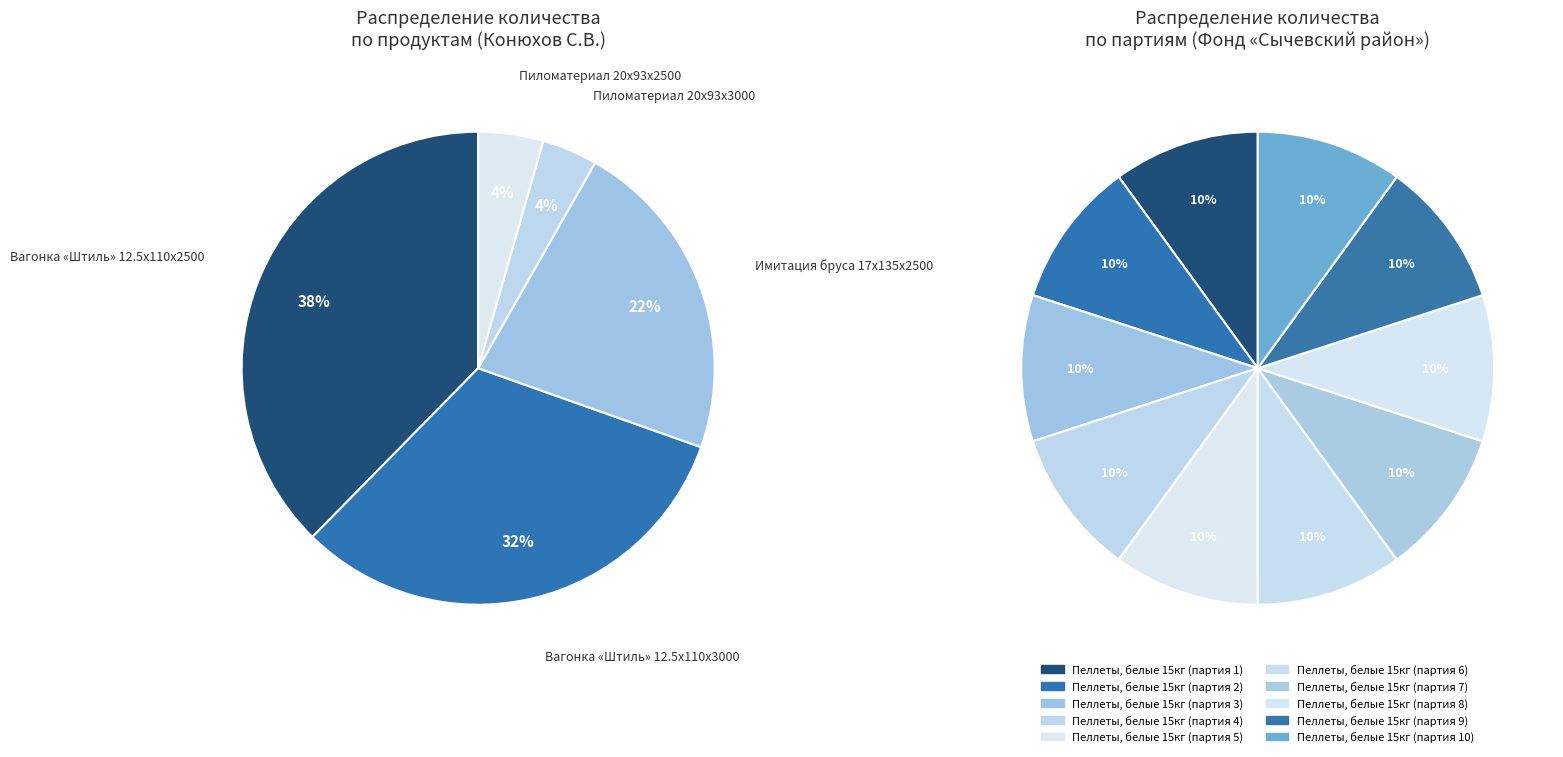

Does Пиломатериал 20x93x3000 represent more than half of the total?

No